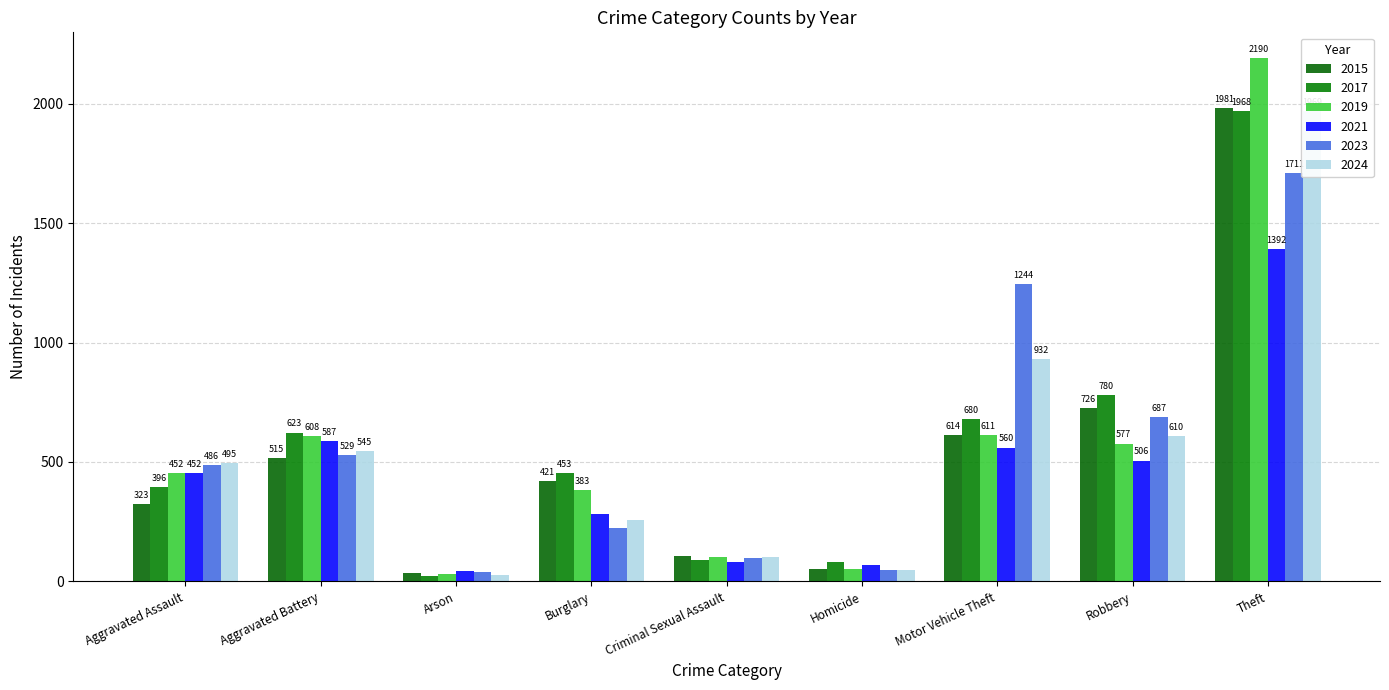

How many bars are there in each group?

6